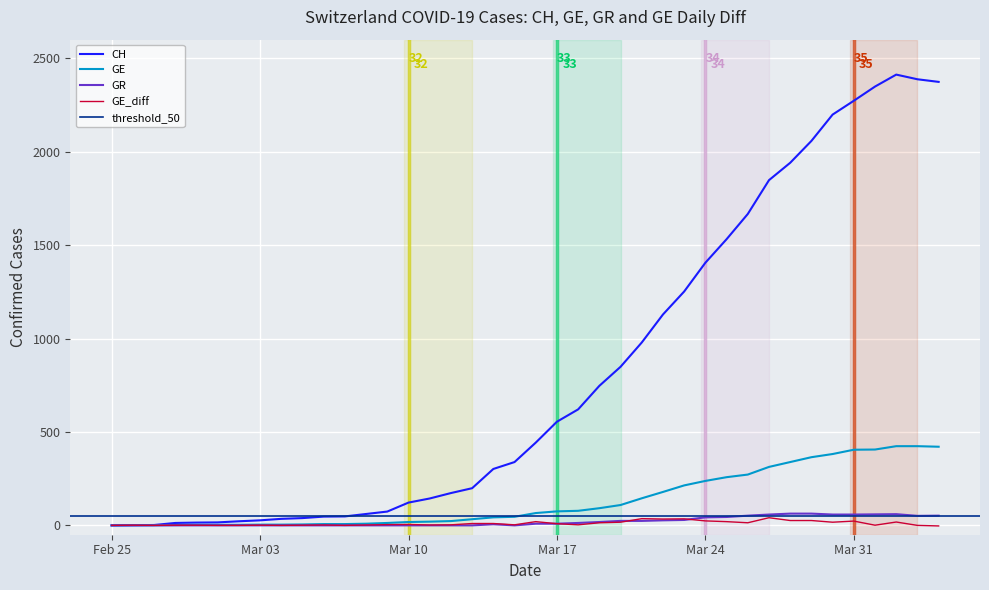

The value of CH at Mar 10 is 122. True or false?

True